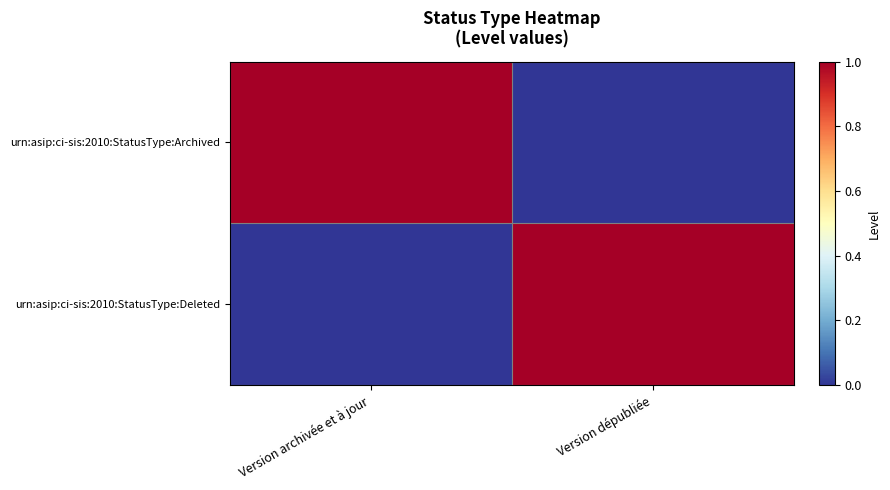

Reading right to left, transcribe all the data shown in this chart.

urn:asip:ci-sis:2010:StatusType:Archived: Version dépubliée=0	Version archivée et à jour=1
urn:asip:ci-sis:2010:StatusType:Deleted: Version dépubliée=1	Version archivée et à jour=0